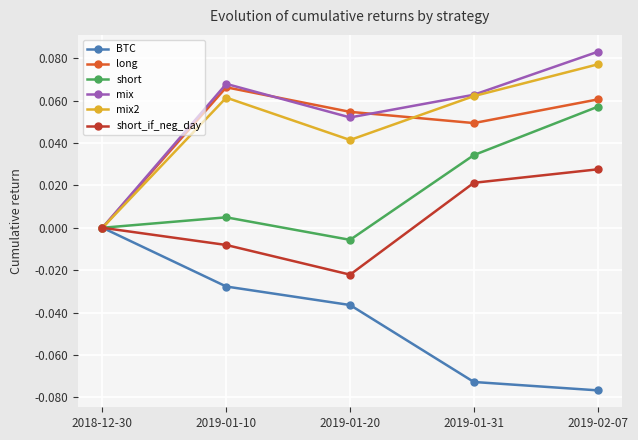

What is the sum of all BTC values?

-0.2